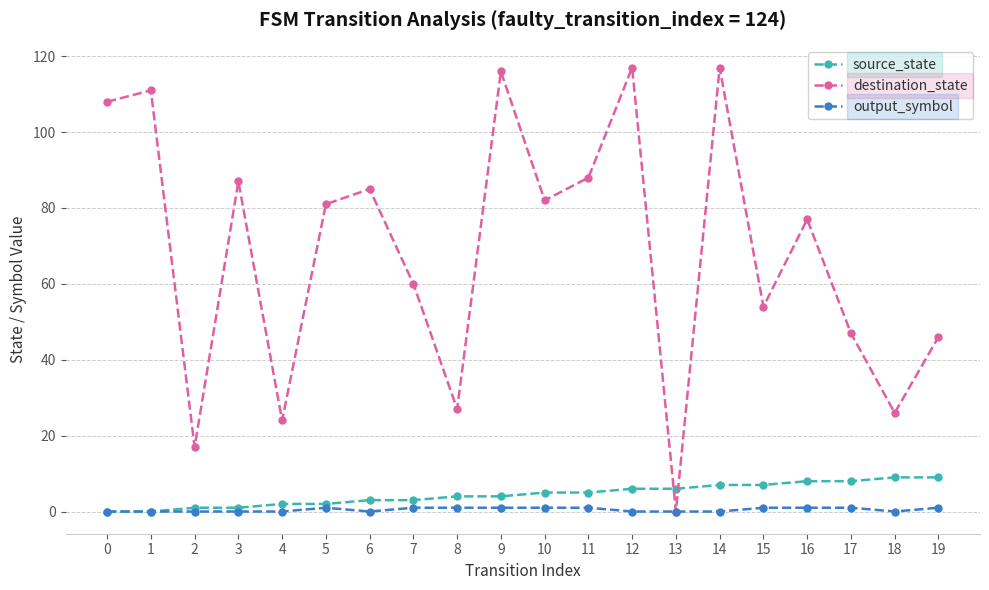

Where do source_state and destination_state first cross each other?

12 and 13